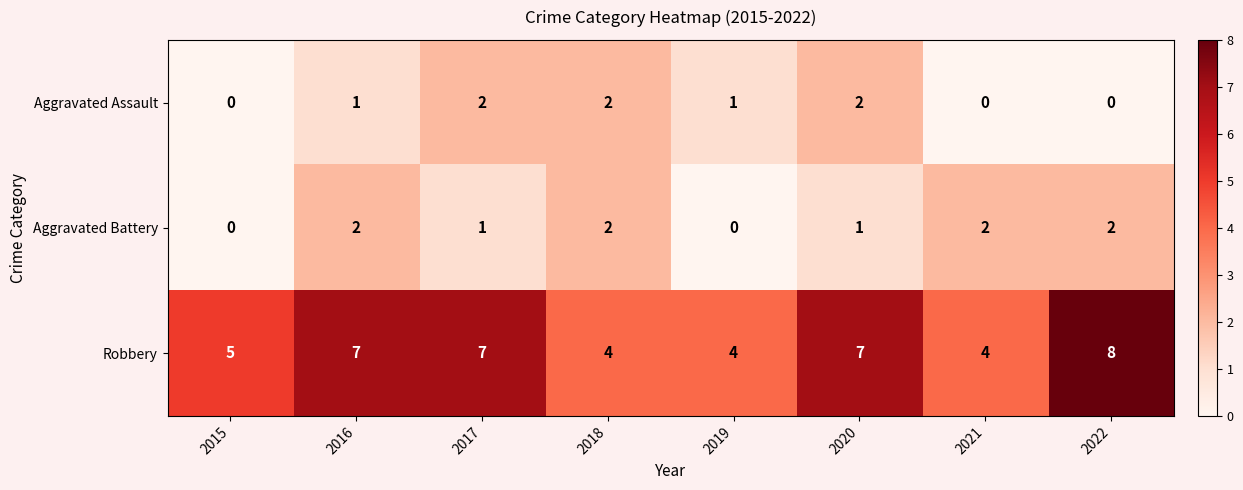

The Aggravated Assault series shows 1 at 2018. True or false?

False